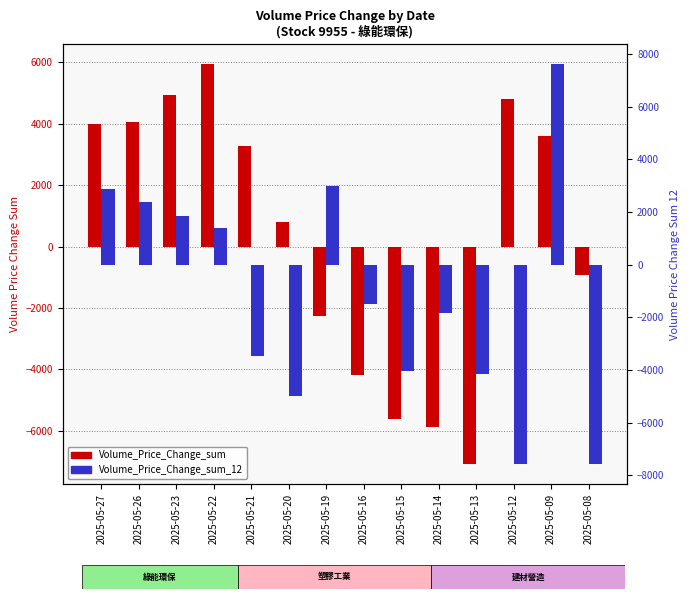

What is the difference between the Volume_Price_Change_sum values at 2025-05-14 and 2025-05-15?

288.2